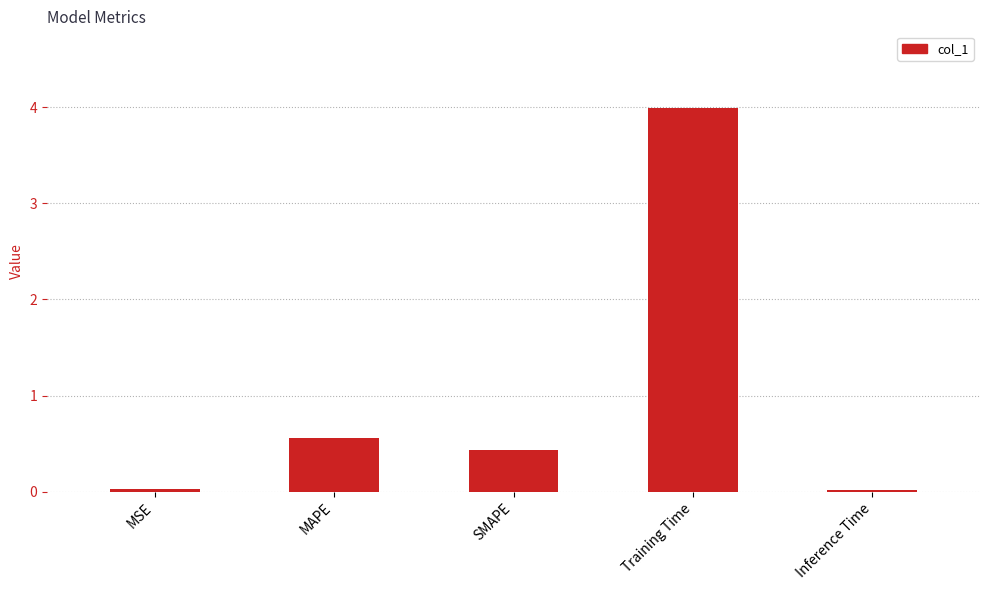

What is the maximum value shown in the chart?

4.0